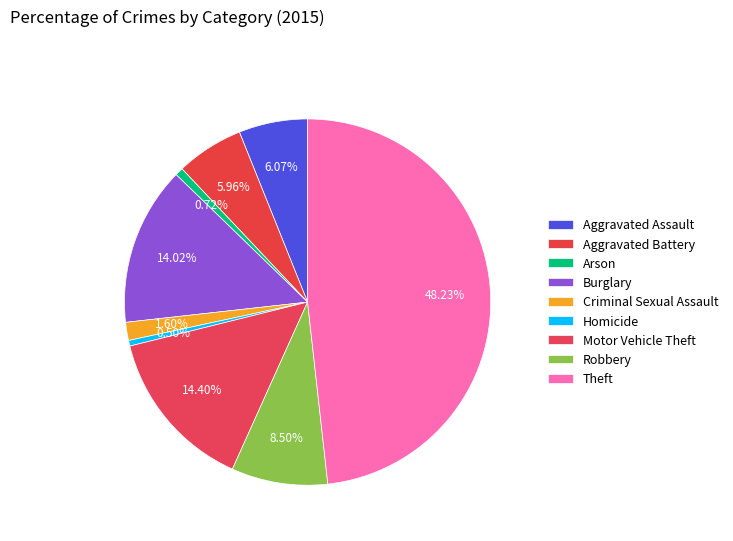

Count the number of slices in the pie.

9